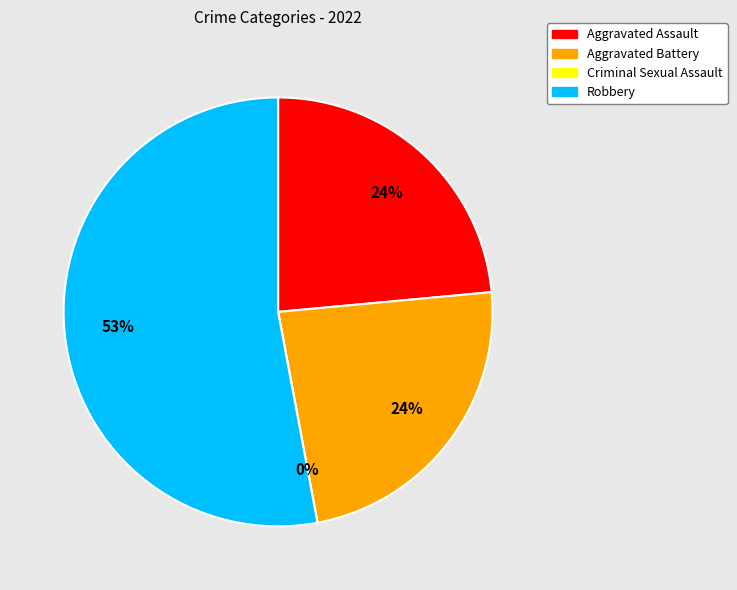

True or false: Aggravated Assault accounts for 24% of the total.

True